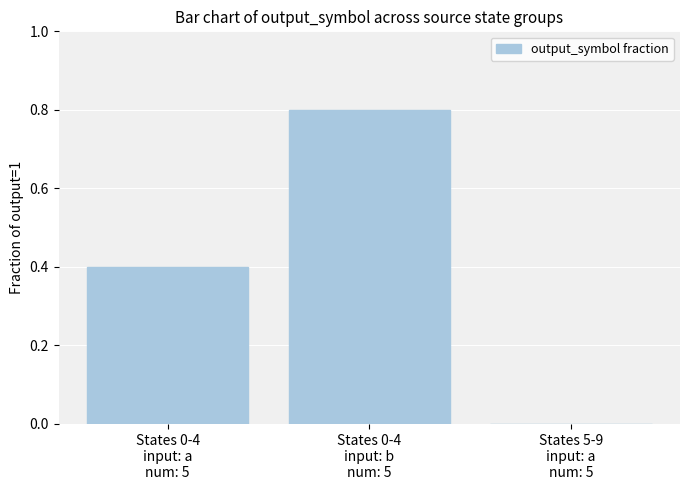

What is the greatest value displayed?

0.8